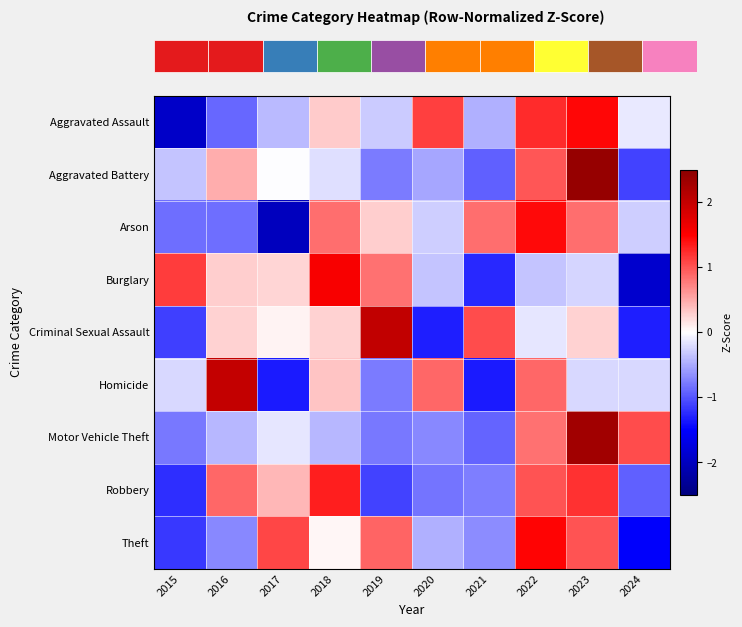

At 2018, list the series in order from smallest to largest.

Motor Vehicle Theft, Aggravated Battery, Theft, Criminal Sexual Assault, Aggravated Assault, Homicide, Arson, Robbery, Burglary